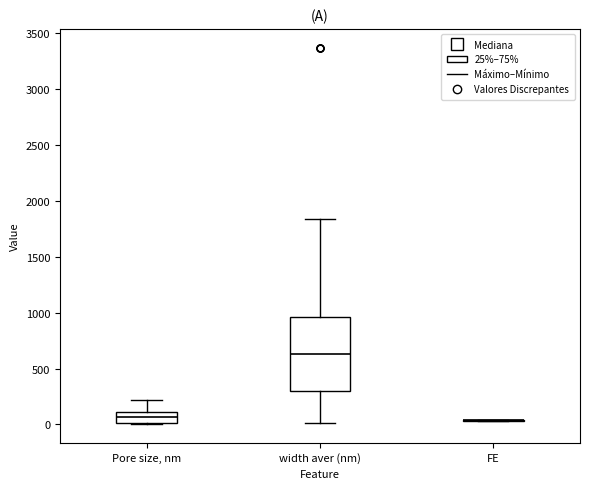

Which box is the tallest, from its lower edge to its upper edge?

width aver (nm)